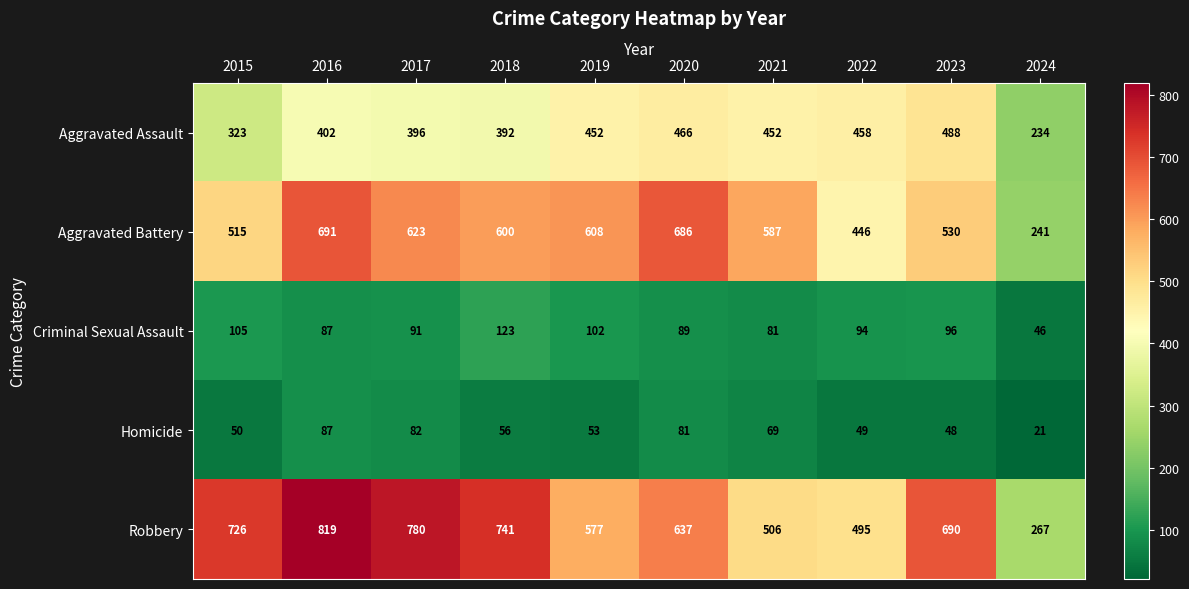

Which series has the largest total across all categories?

Robbery